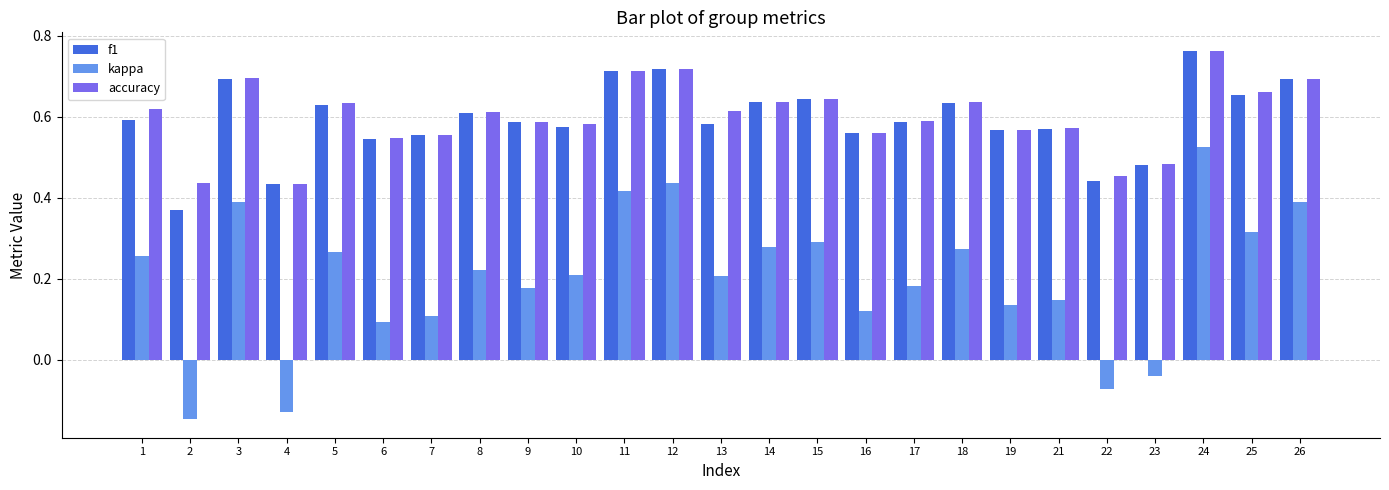

Which category has the highest value in the accuracy series?

24